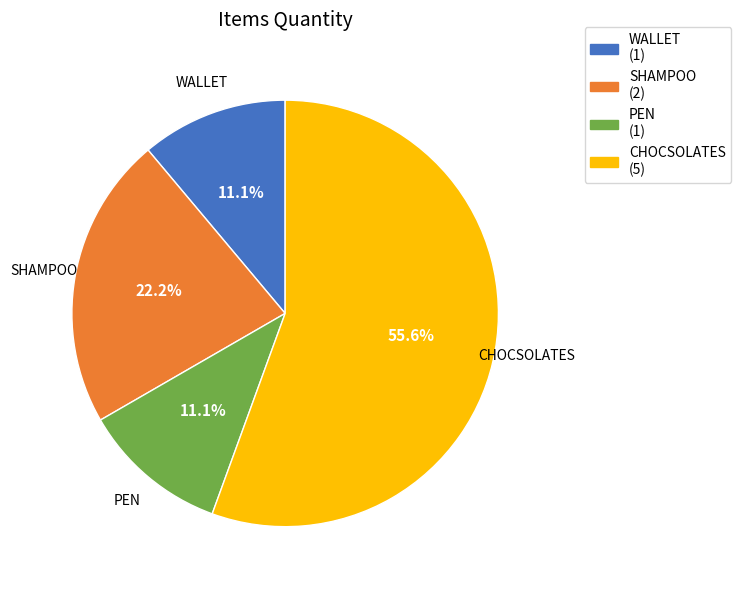

Between SHAMPOO and WALLET, which is larger?

SHAMPOO